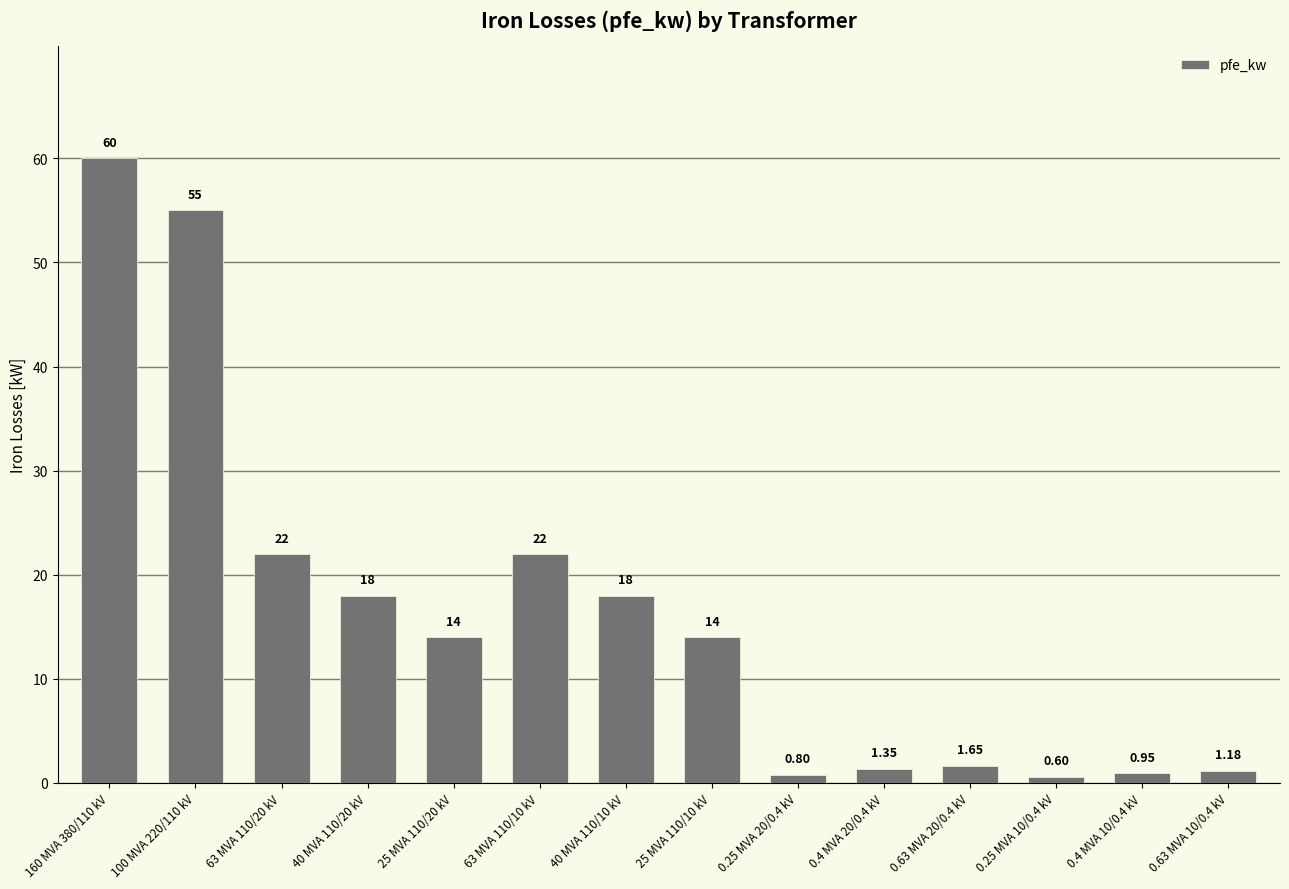

Which has a higher value, 0.63 MVA 10/0.4 kV or 160 MVA 380/110 kV?

160 MVA 380/110 kV